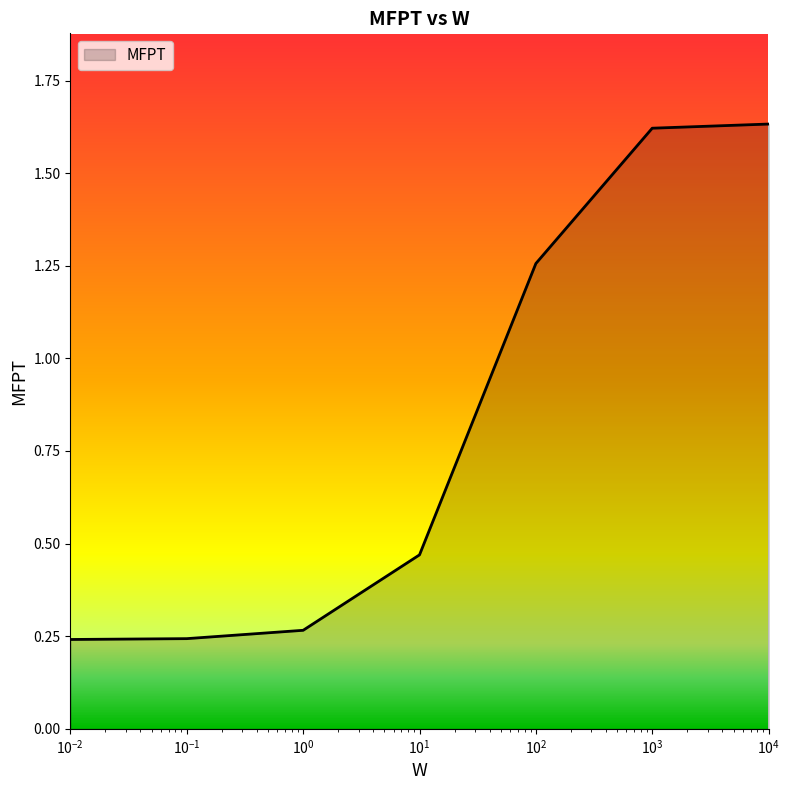

How many values are between 0 and 1?

4